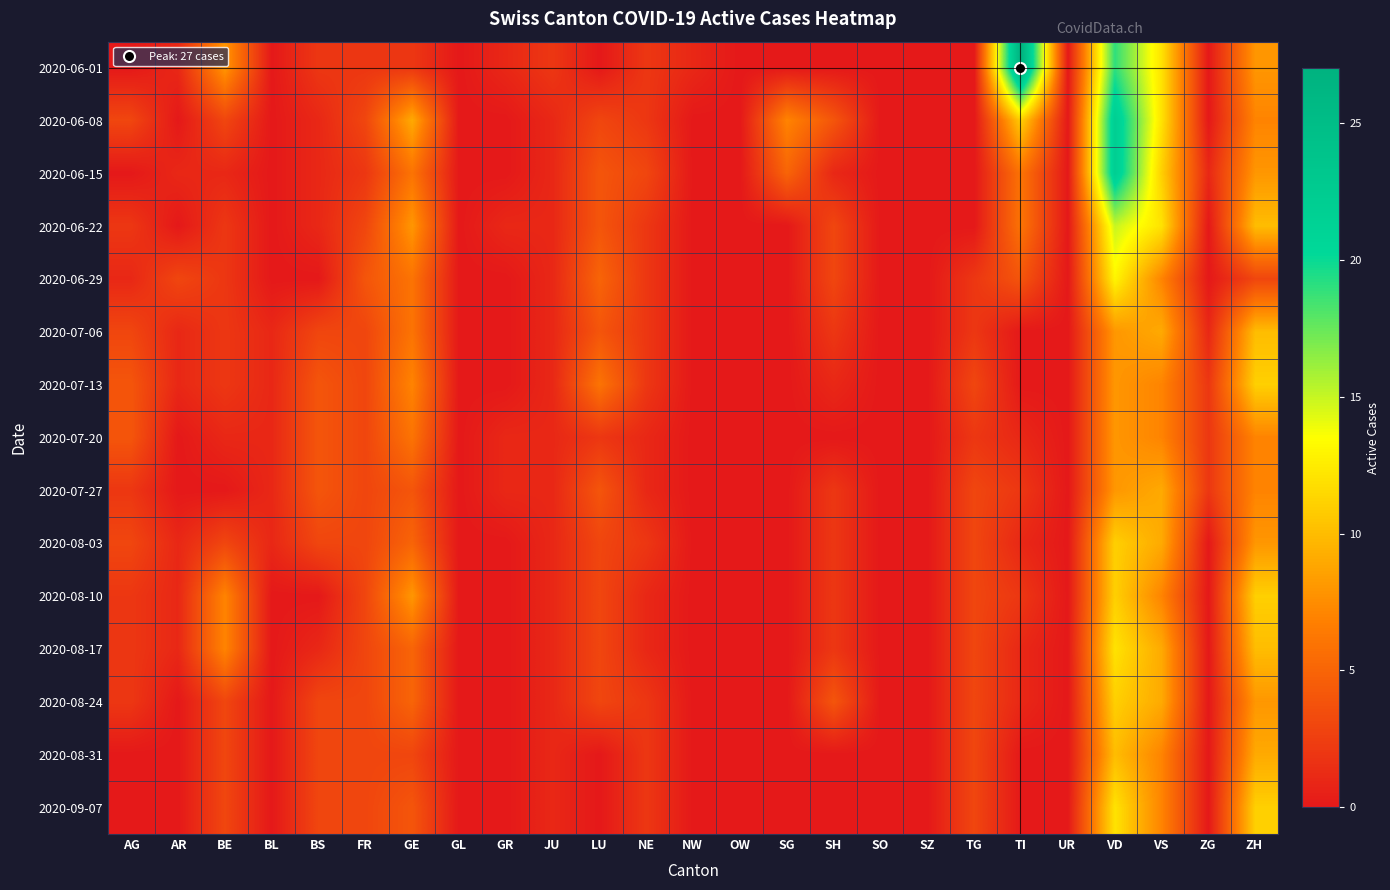

Reading left to right, transcribe all the data shown in this chart.

2020-06-01: AG=0	AR=1	BE=8	BL=0	BS=2	FR=2	GE=2	GL=0	GR=1	JU=2	LU=0	NE=2	NW=1	OW=0	SG=0	SH=0	SO=0	SZ=0	TG=0	TI=27	UR=0	VD=19	VS=12	ZG=0	ZH=8
2020-06-08: AG=3	AR=0	BE=3	BL=0	BS=1	FR=3	GE=9	GL=0	GR=0	JU=1	LU=3	NE=2	NW=0	OW=0	SG=7	SH=4	SO=0	SZ=0	TG=0	TI=11	UR=0	VD=22	VS=12	ZG=0	ZH=7
2020-06-15: AG=0	AR=1	BE=1	BL=0	BS=1	FR=2	GE=6	GL=0	GR=0	JU=1	LU=4	NE=3	NW=0	OW=0	SG=5	SH=1	SO=0	SZ=0	TG=0	TI=6	UR=0	VD=22	VS=11	ZG=1	ZH=8
2020-06-22: AG=2	AR=0	BE=2	BL=0	BS=1	FR=3	GE=8	GL=0	GR=1	JU=1	LU=4	NE=2	NW=0	OW=0	SG=0	SH=3	SO=0	SZ=0	TG=0	TI=6	UR=0	VD=15	VS=12	ZG=0	ZH=10
2020-06-29: AG=1	AR=3	BE=2	BL=0	BS=0	FR=4	GE=6	GL=0	GR=0	JU=1	LU=5	NE=2	NW=0	OW=0	SG=0	SH=3	SO=0	SZ=0	TG=2	TI=4	UR=0	VD=13	VS=7	ZG=0	ZH=3
2020-07-06: AG=3	AR=1	BE=2	BL=1	BS=3	FR=3	GE=6	GL=0	GR=0	JU=1	LU=4	NE=2	NW=0	OW=0	SG=0	SH=2	SO=0	SZ=0	TG=2	TI=0	UR=0	VD=8	VS=9	ZG=1	ZH=10
2020-07-13: AG=4	AR=1	BE=2	BL=1	BS=4	FR=3	GE=7	GL=0	GR=0	JU=1	LU=6	NE=2	NW=0	OW=0	SG=0	SH=1	SO=0	SZ=0	TG=3	TI=0	UR=0	VD=8	VS=7	ZG=2	ZH=11
2020-07-20: AG=4	AR=0	BE=1	BL=1	BS=4	FR=3	GE=6	GL=0	GR=1	JU=1	LU=2	NE=1	NW=0	OW=0	SG=0	SH=0	SO=0	SZ=0	TG=2	TI=1	UR=0	VD=8	VS=7	ZG=2	ZH=7
2020-07-27: AG=2	AR=0	BE=0	BL=1	BS=4	FR=3	GE=4	GL=0	GR=1	JU=1	LU=4	NE=1	NW=0	OW=0	SG=0	SH=2	SO=0	SZ=0	TG=3	TI=2	UR=0	VD=8	VS=9	ZG=2	ZH=7
2020-08-03: AG=3	AR=1	BE=3	BL=1	BS=3	FR=3	GE=5	GL=0	GR=0	JU=1	LU=3	NE=2	NW=0	OW=0	SG=0	SH=2	SO=0	SZ=0	TG=3	TI=1	UR=0	VD=11	VS=9	ZG=0	ZH=8
2020-08-10: AG=2	AR=1	BE=7	BL=0	BS=0	FR=3	GE=8	GL=0	GR=0	JU=1	LU=3	NE=1	NW=0	OW=0	SG=0	SH=2	SO=0	SZ=0	TG=3	TI=2	UR=0	VD=11	VS=7	ZG=0	ZH=11
2020-08-17: AG=2	AR=1	BE=7	BL=0	BS=1	FR=3	GE=5	GL=0	GR=0	JU=1	LU=3	NE=1	NW=0	OW=0	SG=0	SH=2	SO=0	SZ=0	TG=3	TI=1	UR=0	VD=12	VS=9	ZG=0	ZH=10
2020-08-24: AG=2	AR=0	BE=3	BL=0	BS=3	FR=3	GE=5	GL=0	GR=0	JU=1	LU=3	NE=2	NW=0	OW=0	SG=0	SH=4	SO=0	SZ=0	TG=3	TI=1	UR=0	VD=11	VS=9	ZG=0	ZH=8
2020-08-31: AG=0	AR=0	BE=3	BL=0	BS=3	FR=3	GE=3	GL=0	GR=0	JU=1	LU=0	NE=2	NW=0	OW=0	SG=0	SH=0	SO=0	SZ=0	TG=3	TI=0	UR=0	VD=10	VS=7	ZG=0	ZH=9
2020-09-07: AG=0	AR=0	BE=3	BL=0	BS=3	FR=3	GE=4	GL=0	GR=0	JU=1	LU=0	NE=2	NW=0	OW=0	SG=0	SH=0	SO=0	SZ=0	TG=3	TI=0	UR=0	VD=12	VS=7	ZG=0	ZH=11